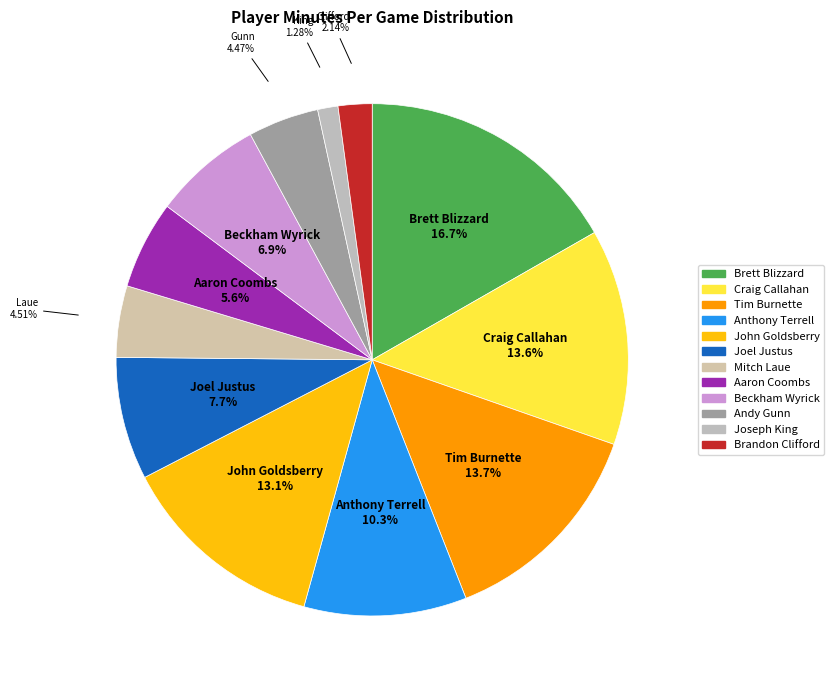

How many slices are in this pie chart?

12